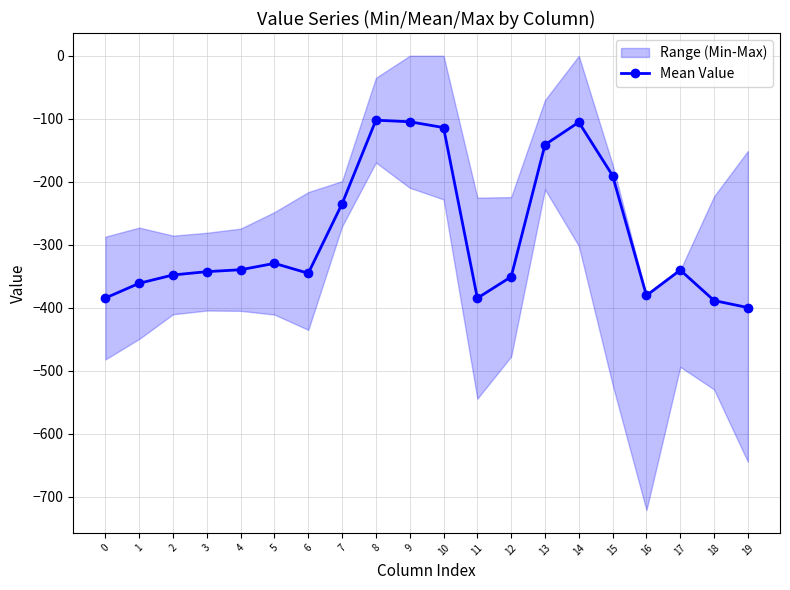

What value does the data have at 15?

-190.4